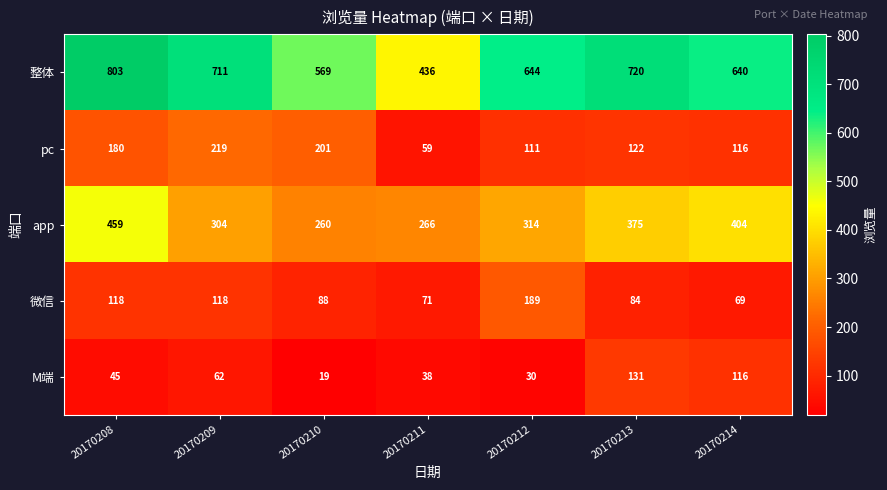

What is the difference between the second highest and minimum values in the app series?

144